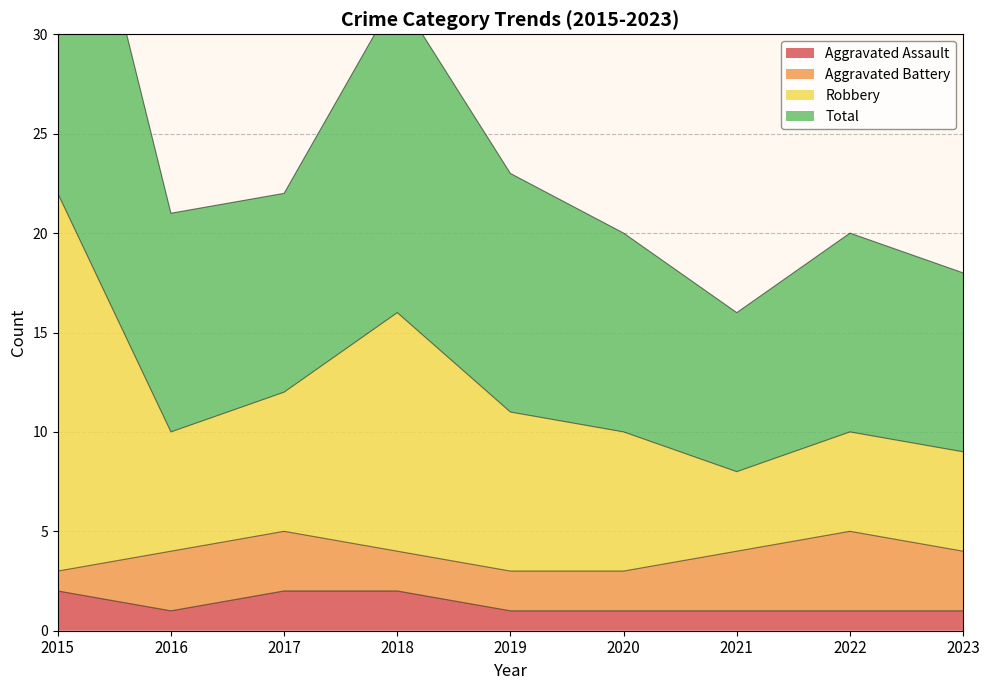

True or false: Aggravated Assault has a value of 1 at 2015.

False